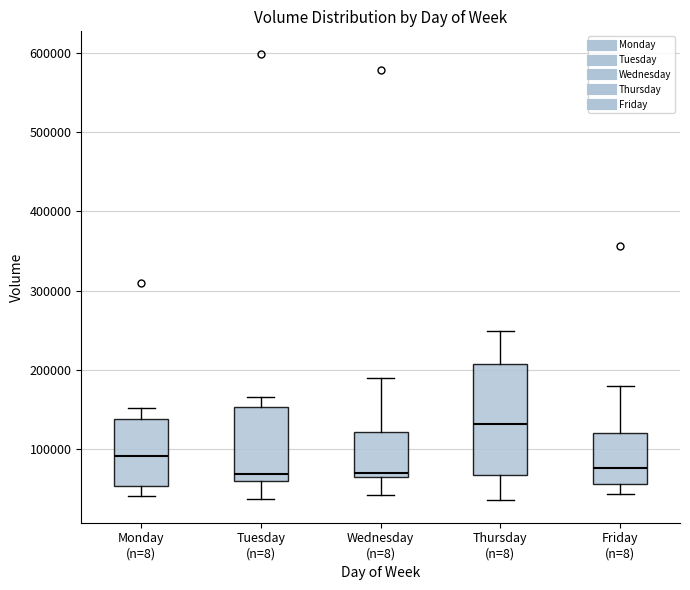

Comparing the boxes themselves (not the whiskers), which one is the tallest?

Thursday (n=8)